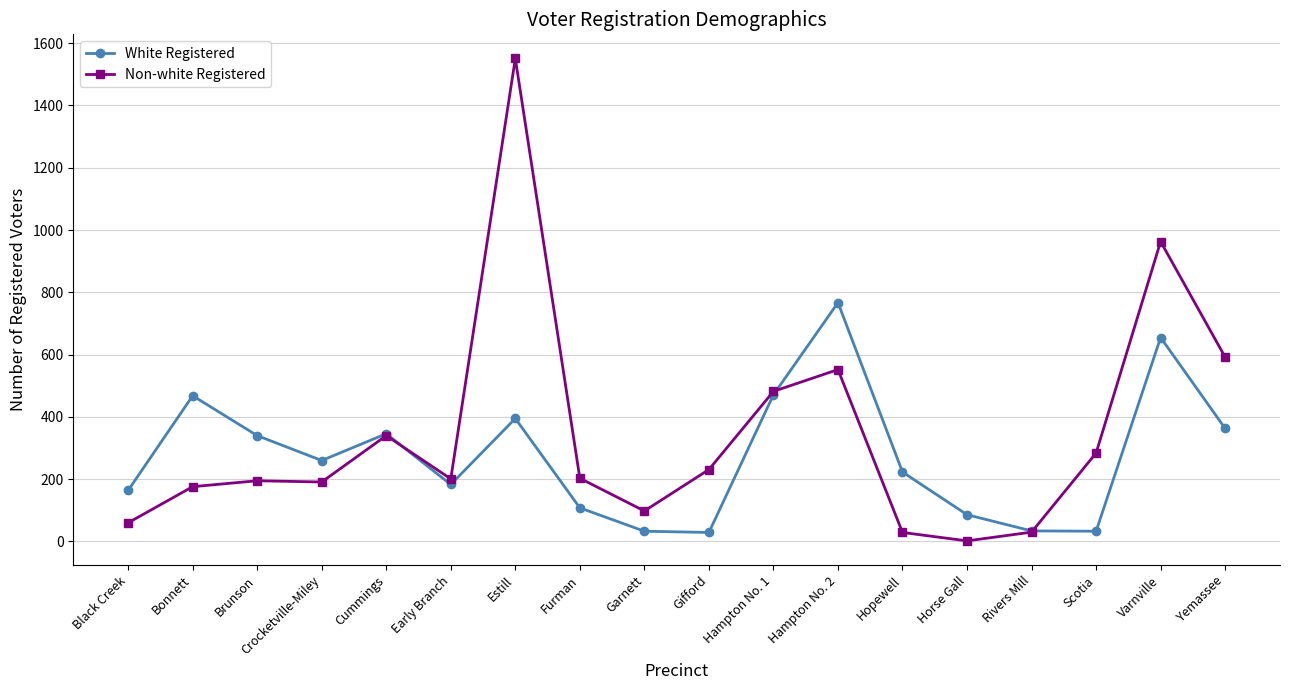

Which category has the lowest value in the Non-white Registered series?

Horse Gall